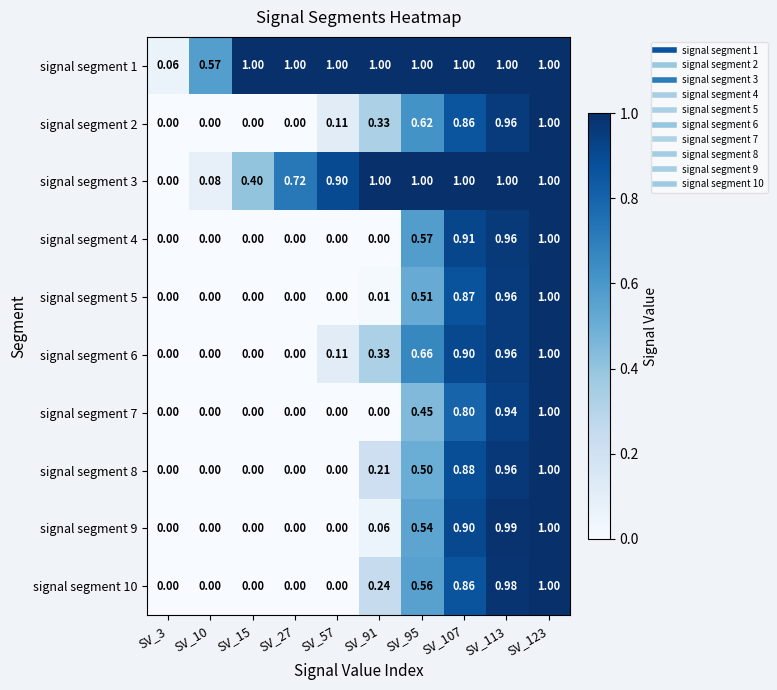

Is the value of signal segment 3 at SV_107 greater than the value of signal segment 8 at SV_10?

Yes